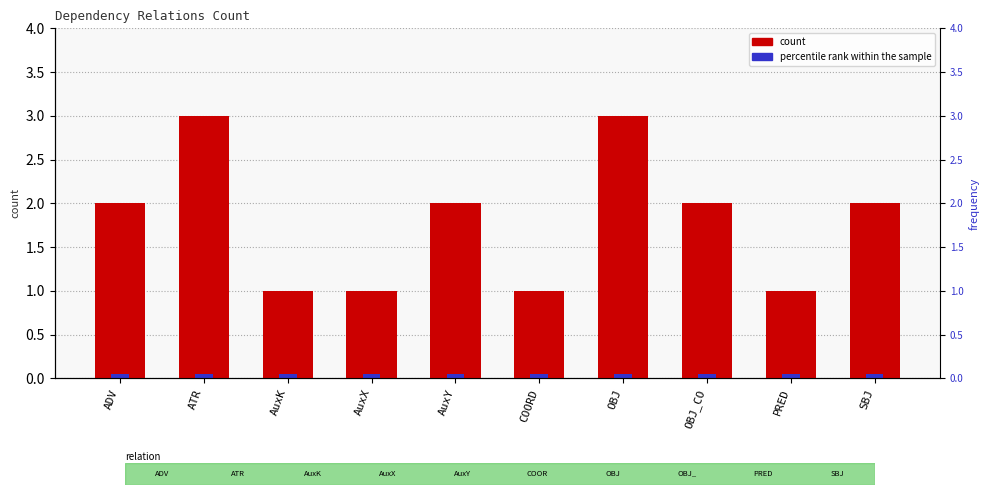

What is the change in value from AuxK to SBJ?

+1